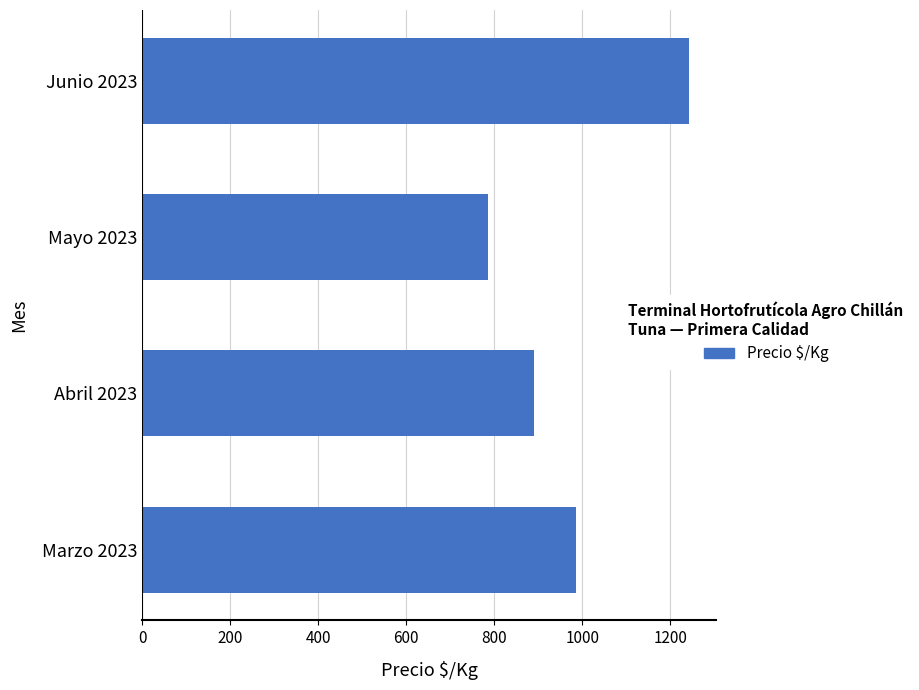

Rank the categories by value from highest to lowest.

Junio 2023, Marzo 2023, Abril 2023, Mayo 2023